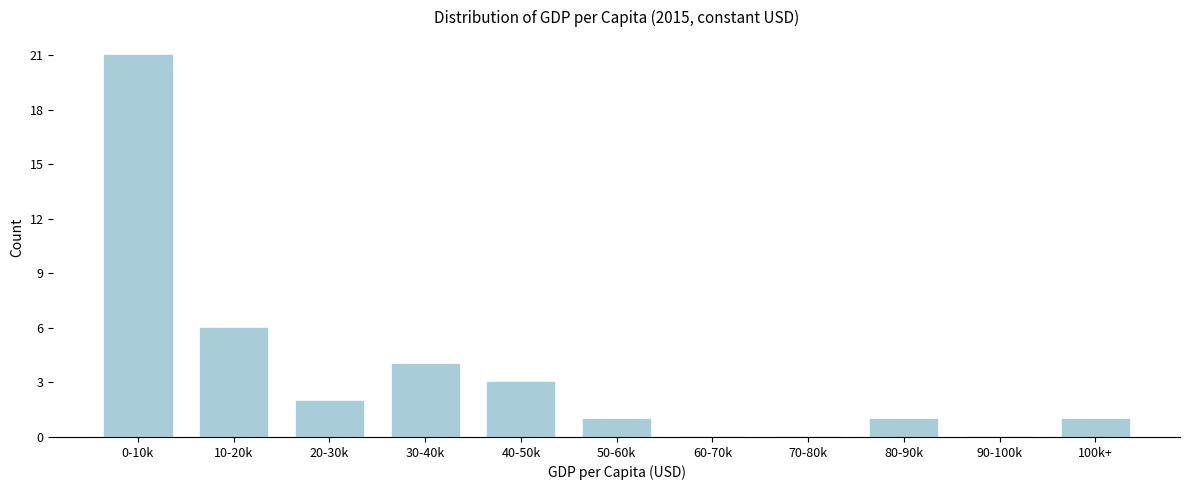

Reading left to right, list all the values displayed in this chart.

0-10k=21	10-20k=6	20-30k=2	30-40k=4	40-50k=3	50-60k=1	60-70k=0	70-80k=0	80-90k=1	90-100k=0	100k+=1